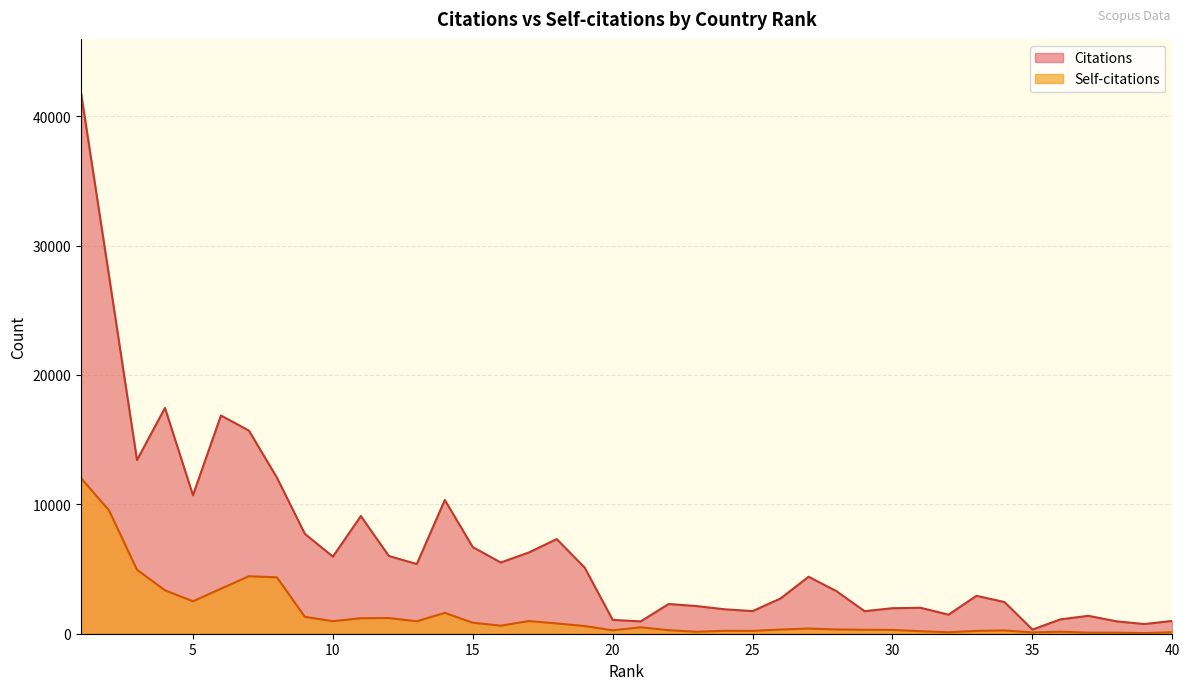

At which category does Citations reach its first local valley?

3